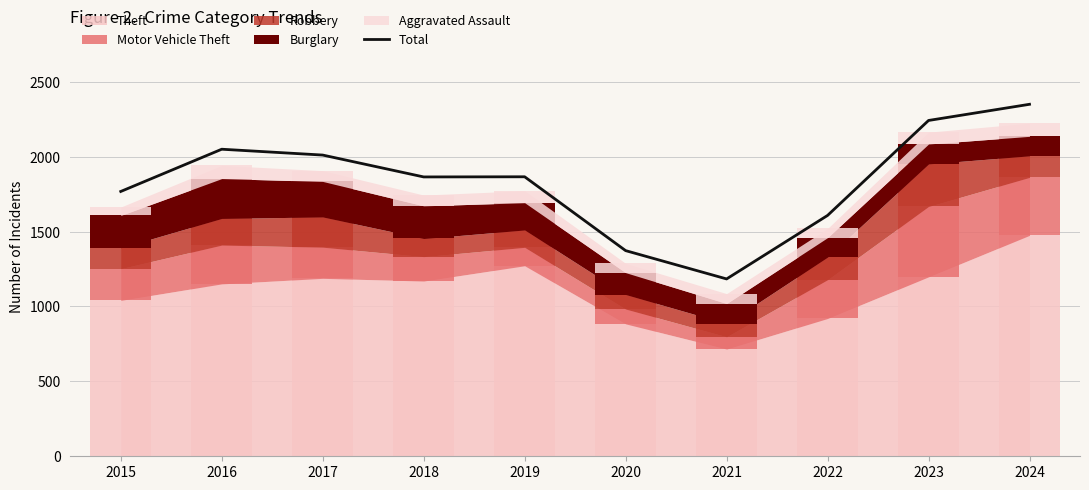

Approximately how many times larger is the value at 2017 compared to 2023?

0.9